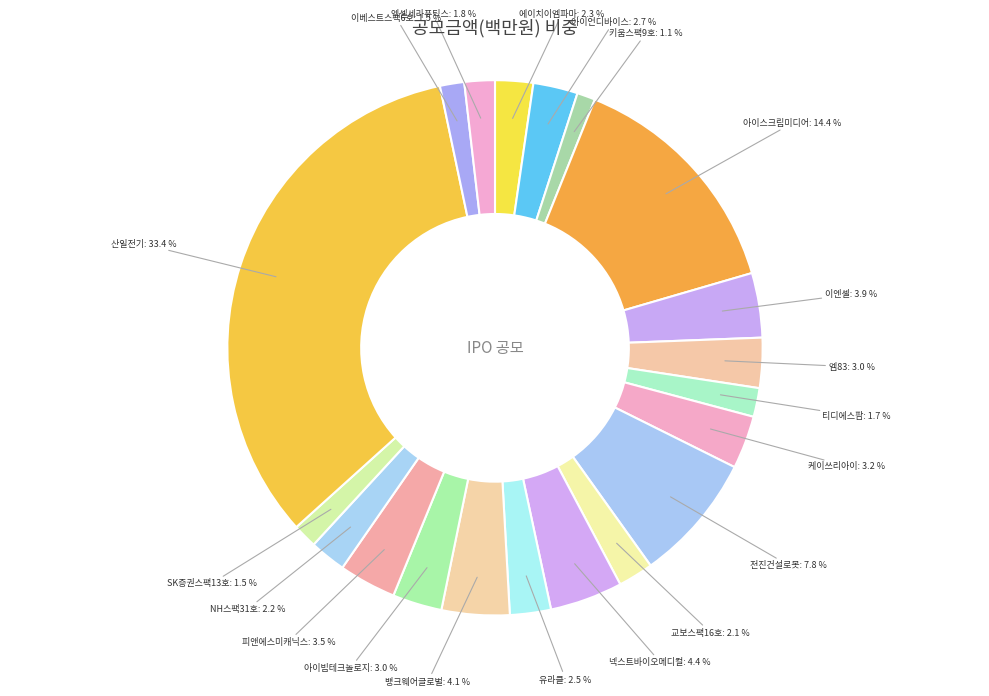

The 케이쓰리아이 slice represents 3% of the pie. True or false?

True